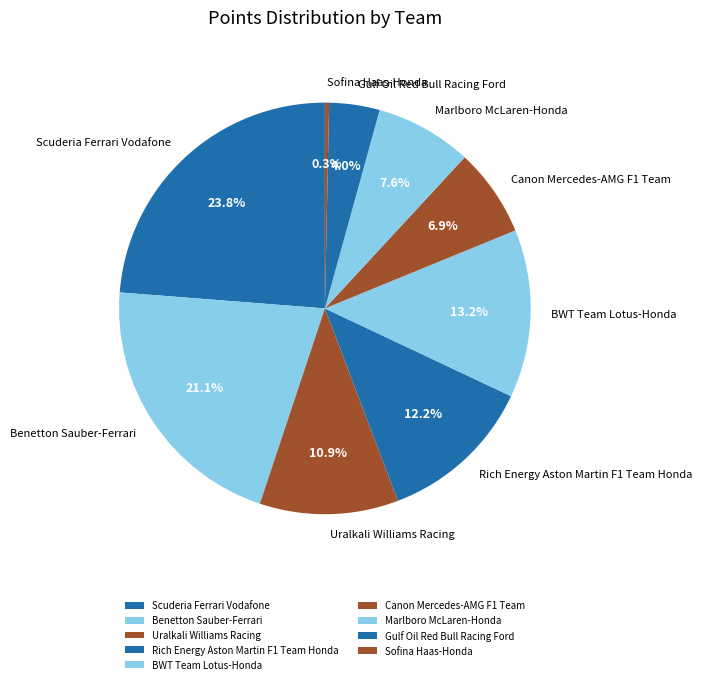

What is the largest slice in the pie chart?

Scuderia Ferrari Vodafone